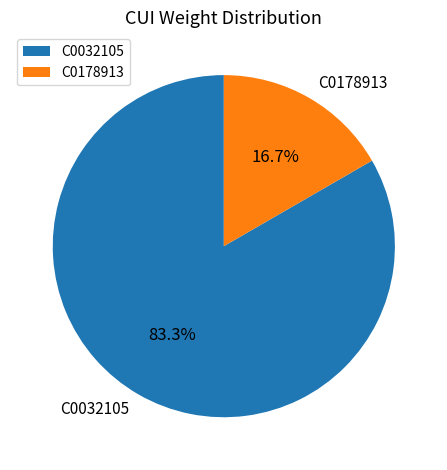

What is the largest slice in the pie chart?

C0032105